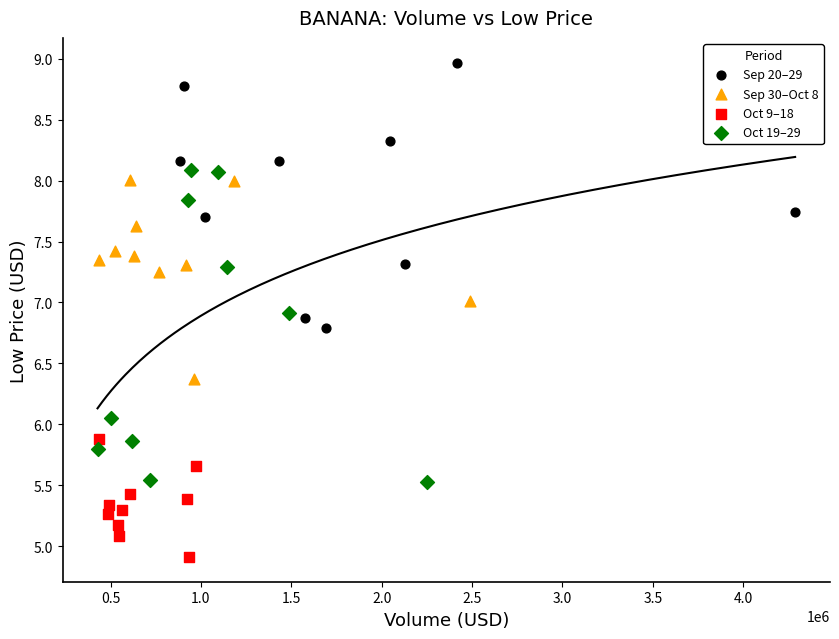

Which series reaches the minimum Y coordinate?

Oct 9–18